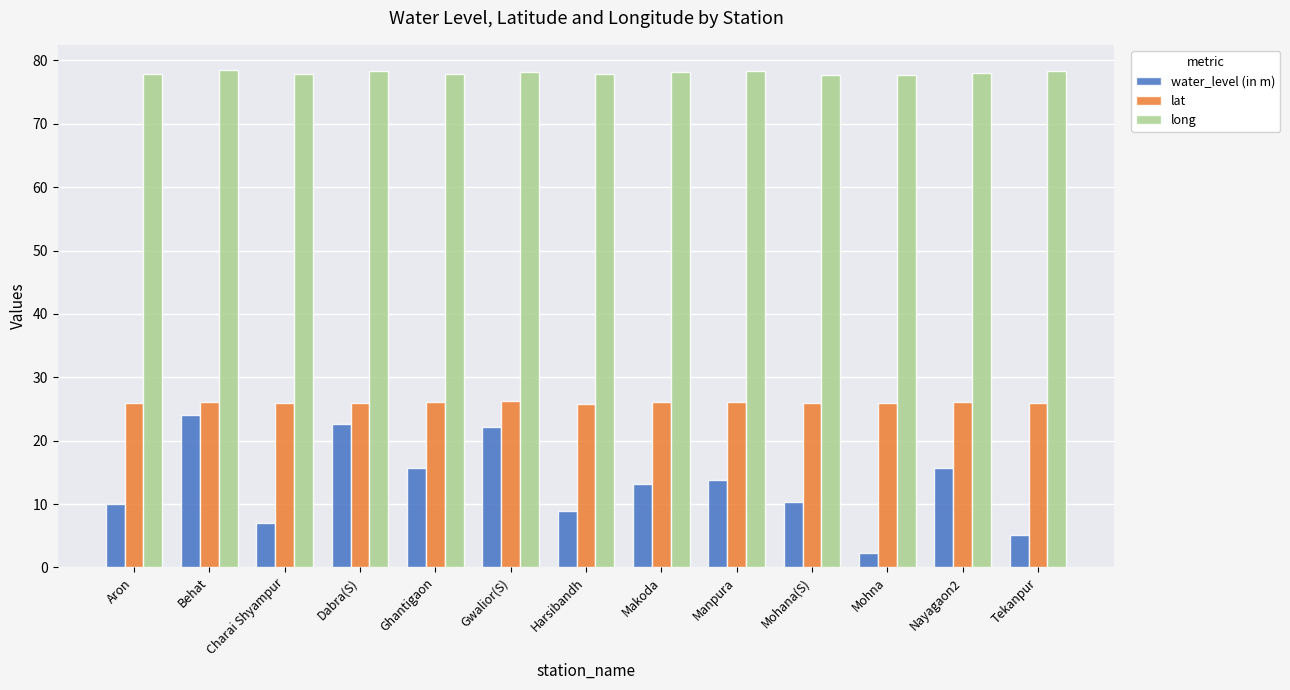

Between Charai Shyampur and Mohna, which series saw the biggest shift?

water_level (in m)